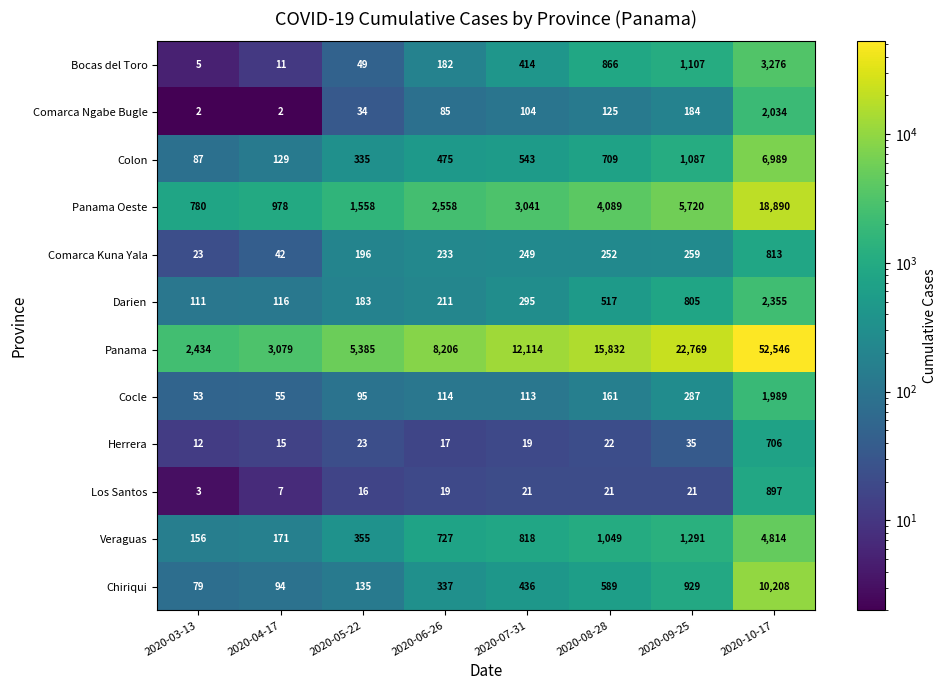

List the labels in order of Comarca Kuna Yala value, smallest first.

2020-03-13, 2020-04-17, 2020-05-22, 2020-06-26, 2020-07-31, 2020-08-28, 2020-09-25, 2020-10-17